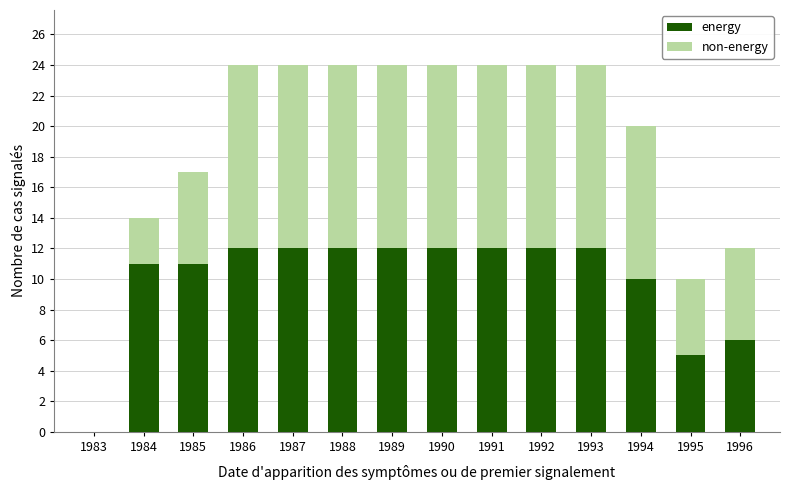

Reading right to left, list the values for the energy series.

1996=6	1995=5	1994=10	1993=12	1992=12	1991=12	1990=12	1989=12	1988=12	1987=12	1986=12	1985=11	1984=11	1983=0